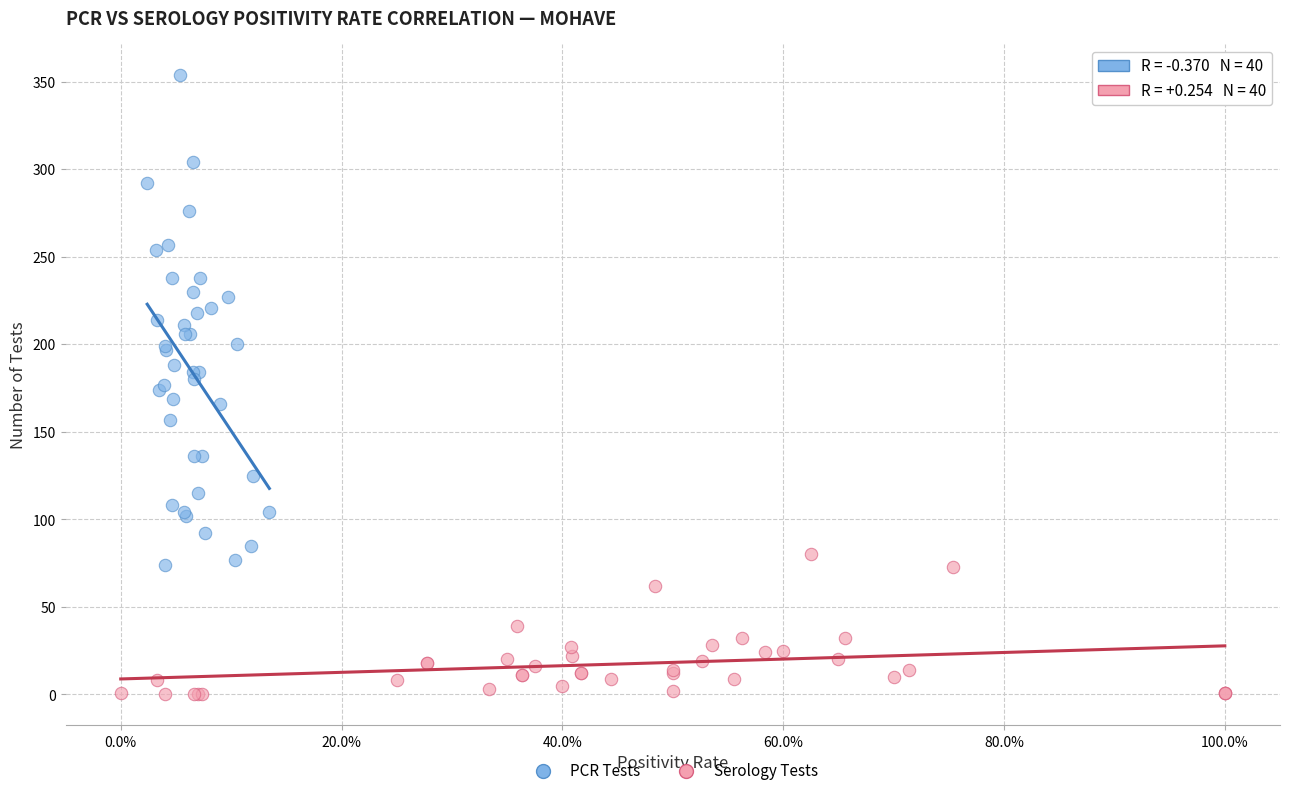

Which series has the largest Y range (max minus min)?

PCR Tests